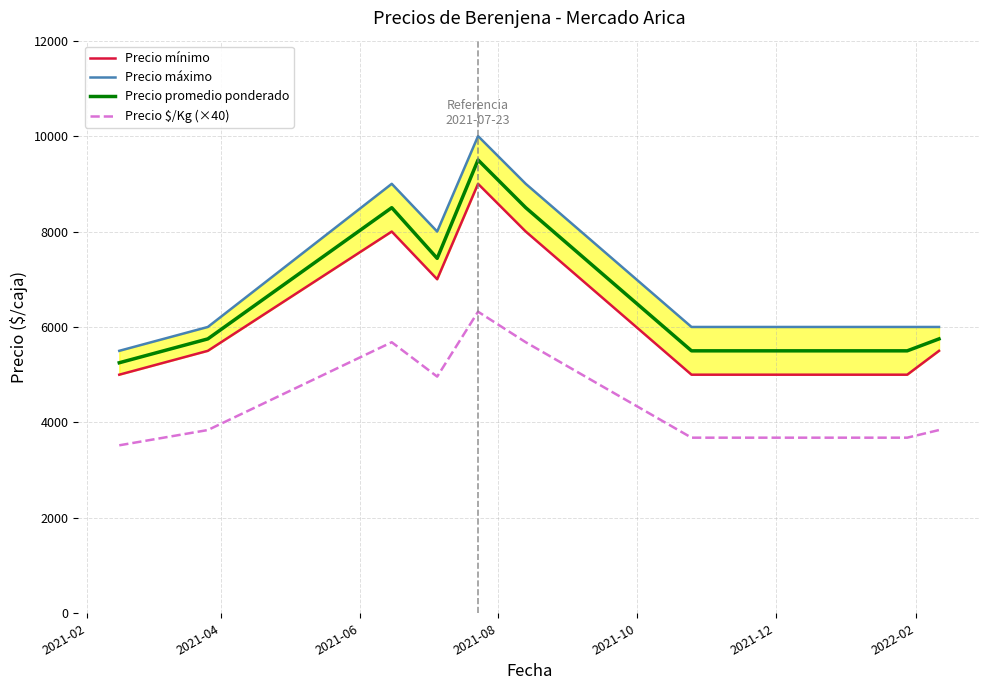

True or false: Precio mínimo has more than 0 points higher than both neighbors.

True